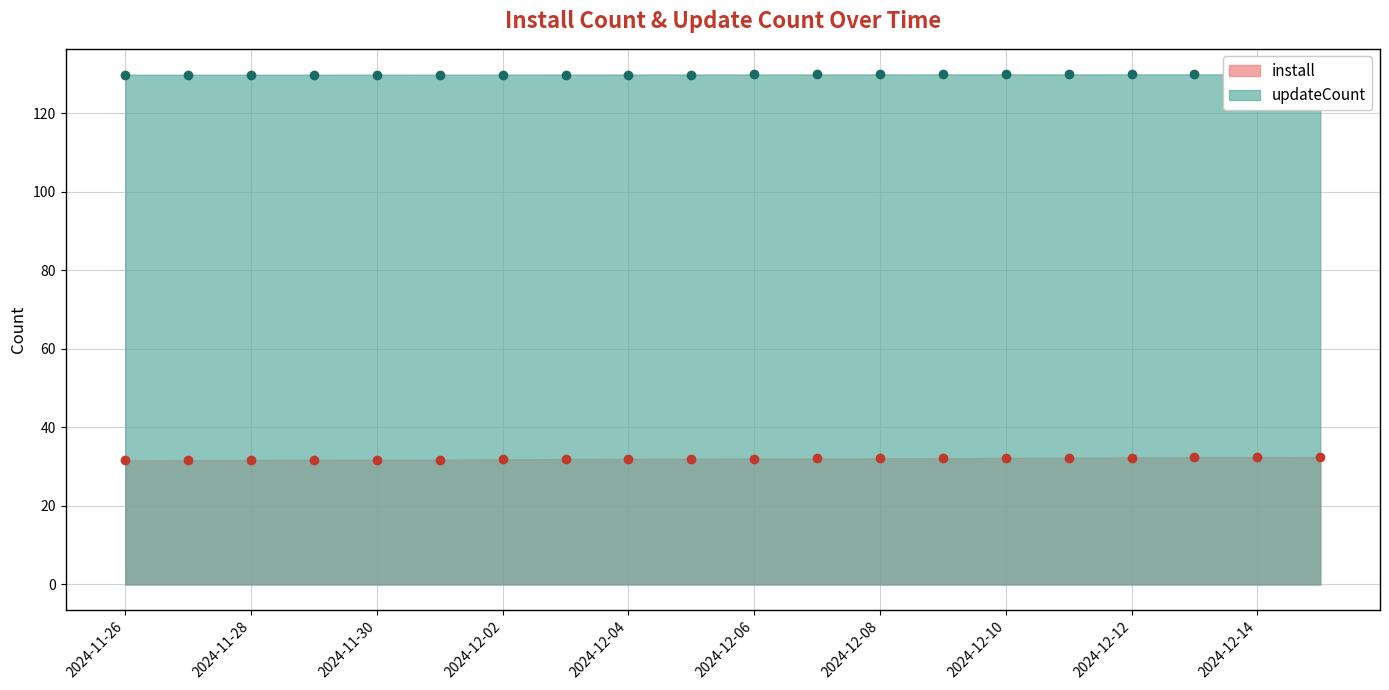

Where is install nearest to the value 32?

2024-12-05